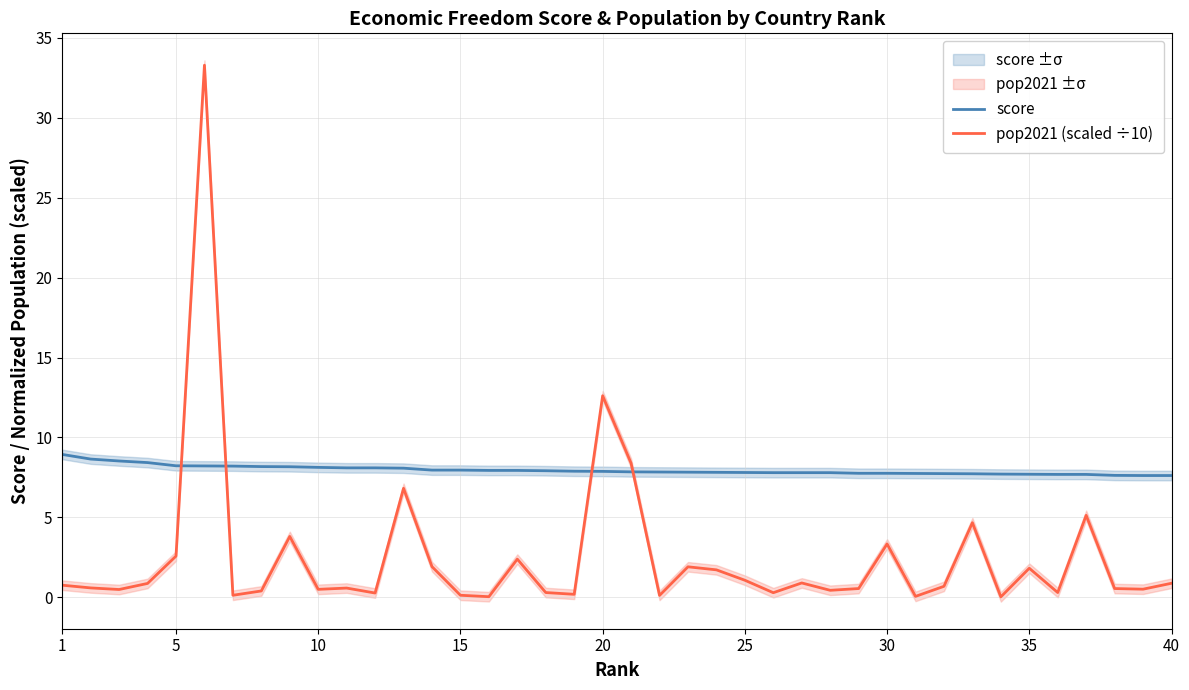

True or false: pop2021 (scaled ÷10) has a value of 0.5 at 10.

True